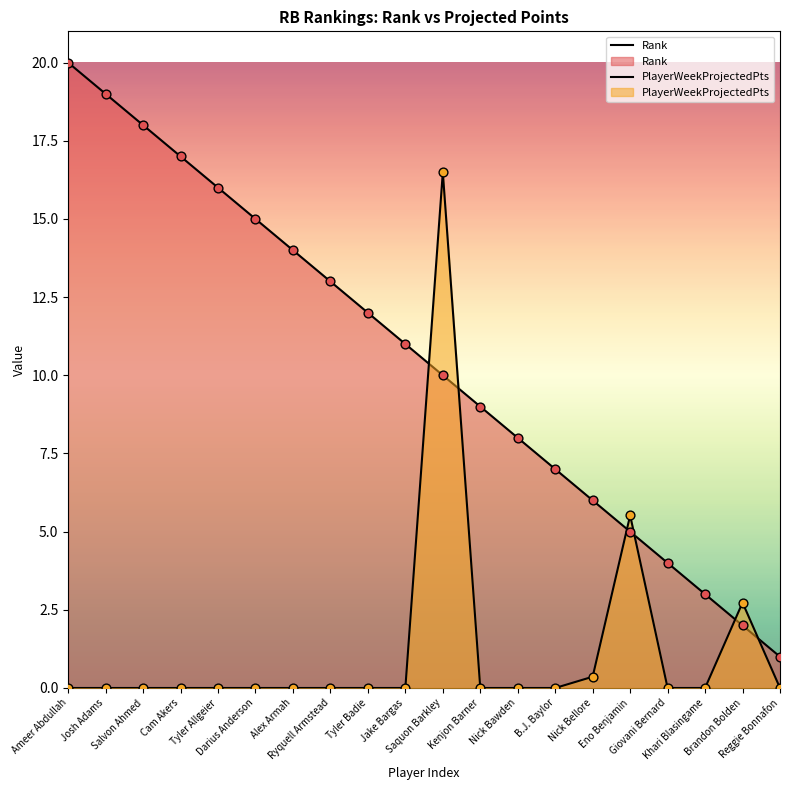

What is the total value across all series at Nick Bellore?

6.4